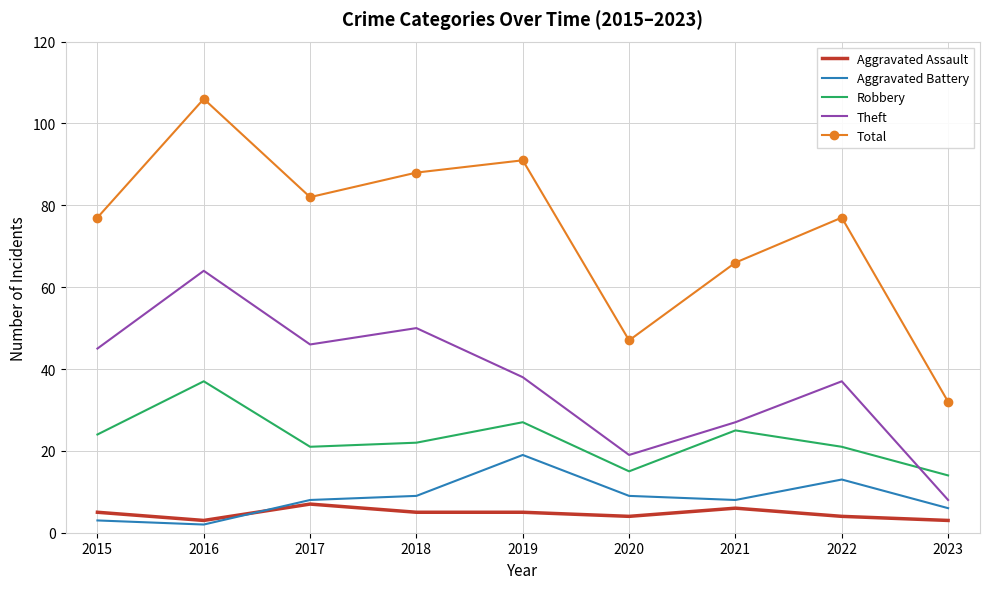

Which series has the widest spread of values?

Total